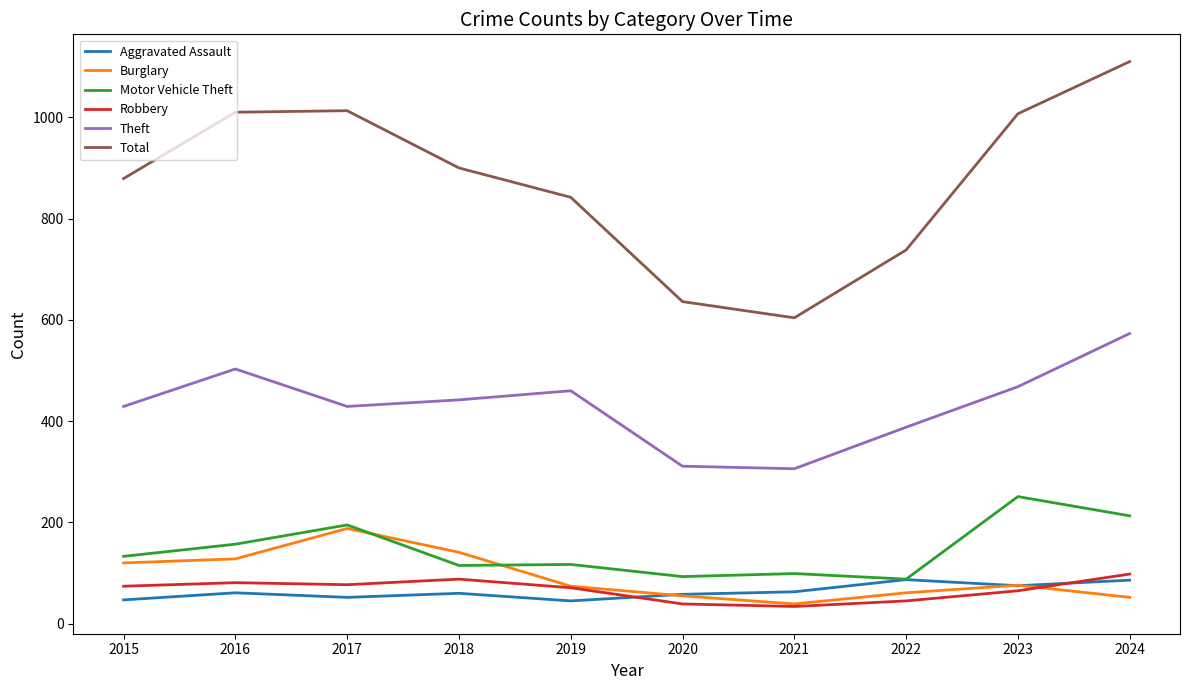

The value of Motor Vehicle Theft at 2021 is 47. True or false?

False